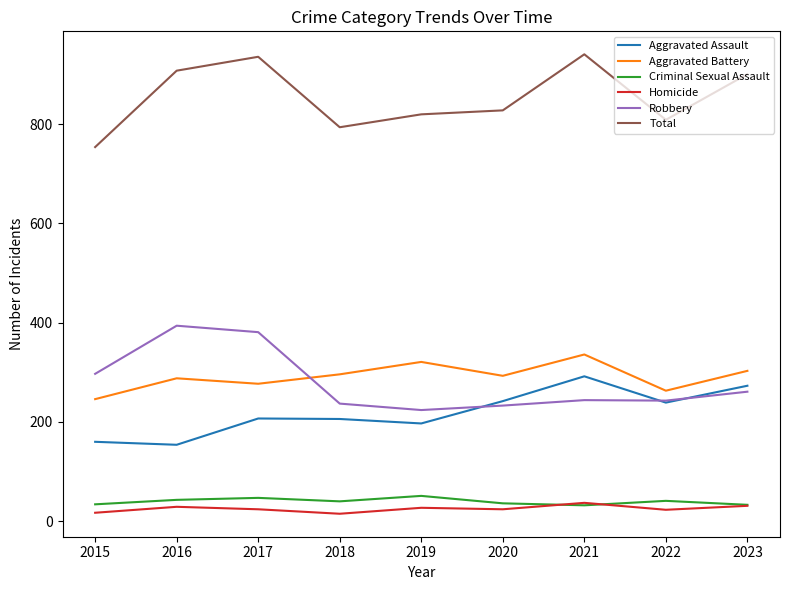

What is the difference between the highest and lowest values at 2019?

793